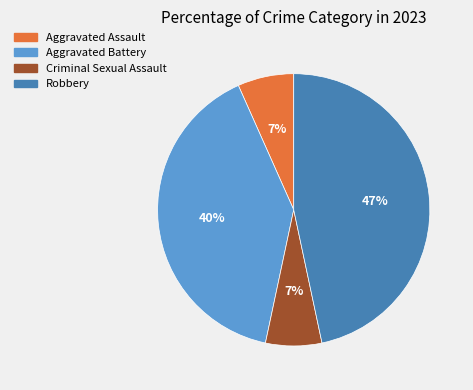

Is Criminal Sexual Assault the majority of the pie?

No